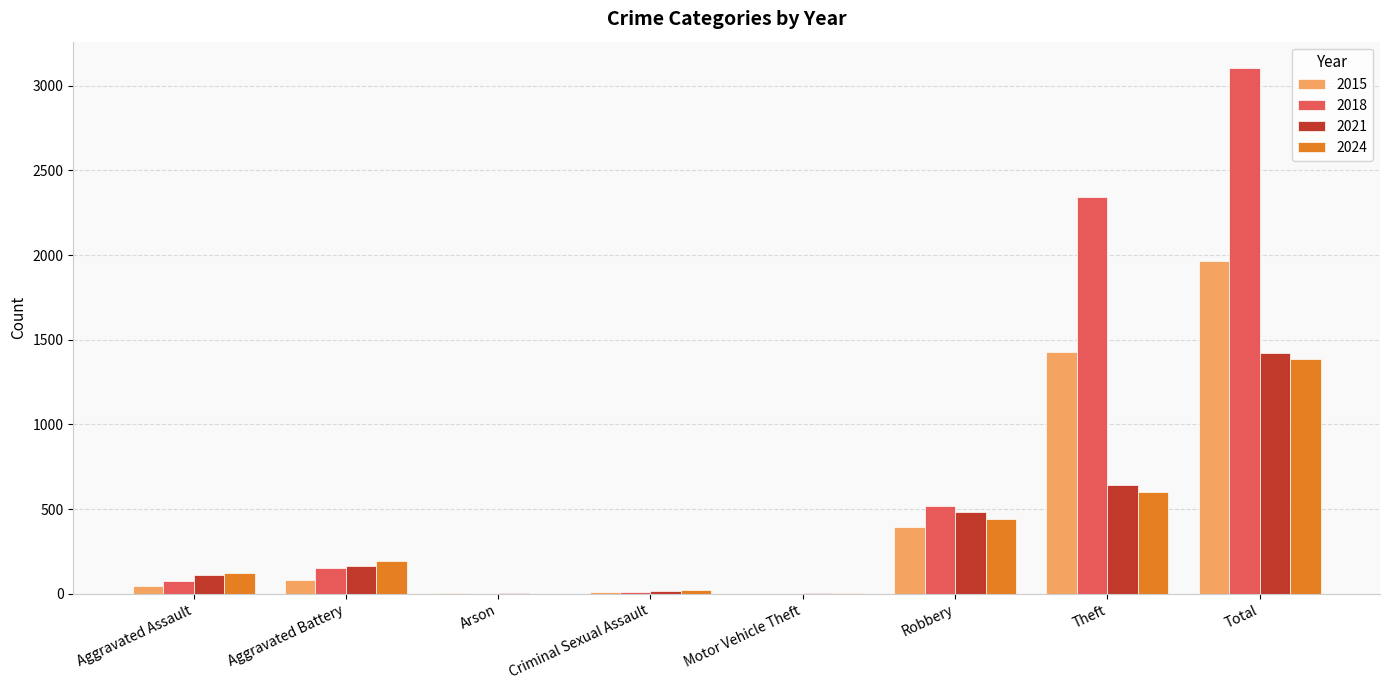

Is the value of 2021 at Theft greater than the value of 2015 at Total?

No